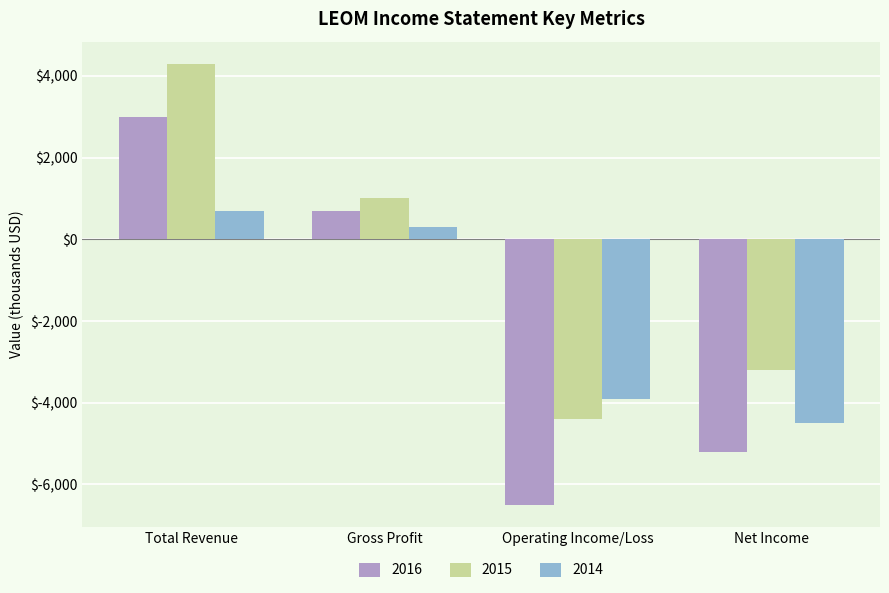

At which label is 2014 closest to -1900?

Operating Income/Loss